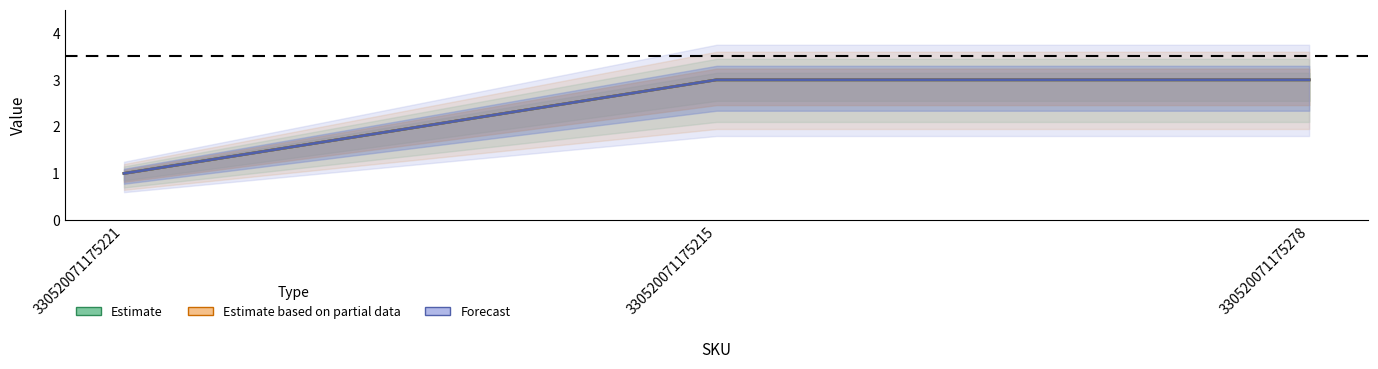

Between 330520071175215 and 330520071175278, which series saw the biggest shift?

Estimate